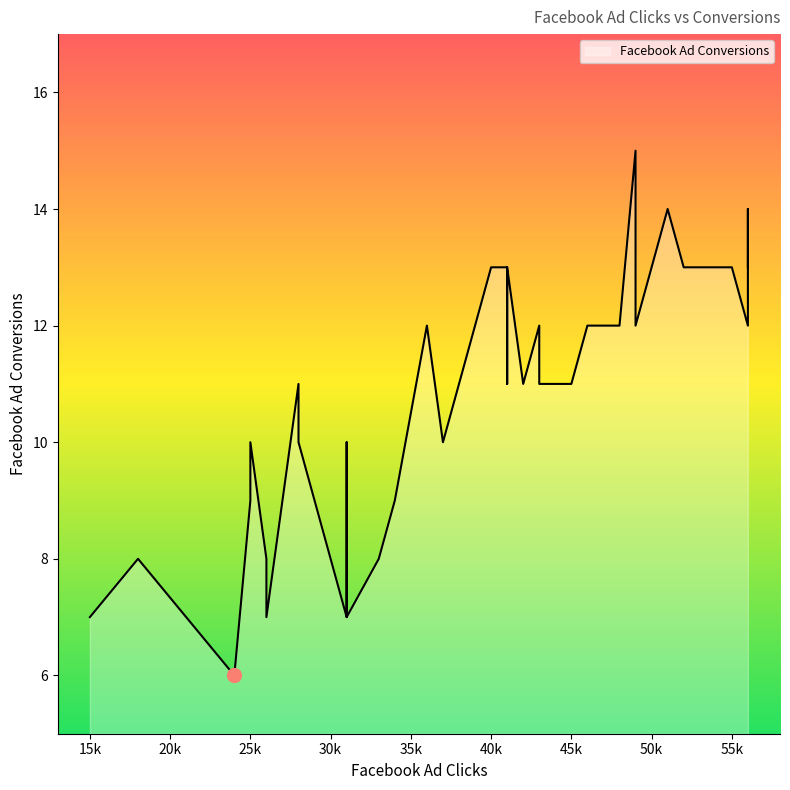

The value at 3 is 15. True or false?

False